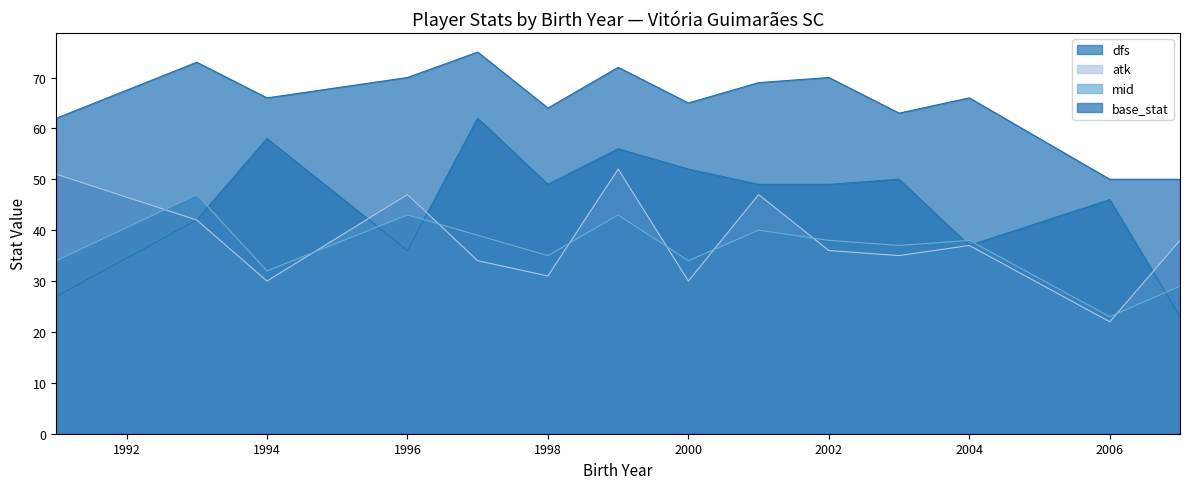

At which category is the sum across all series the highest?

1999